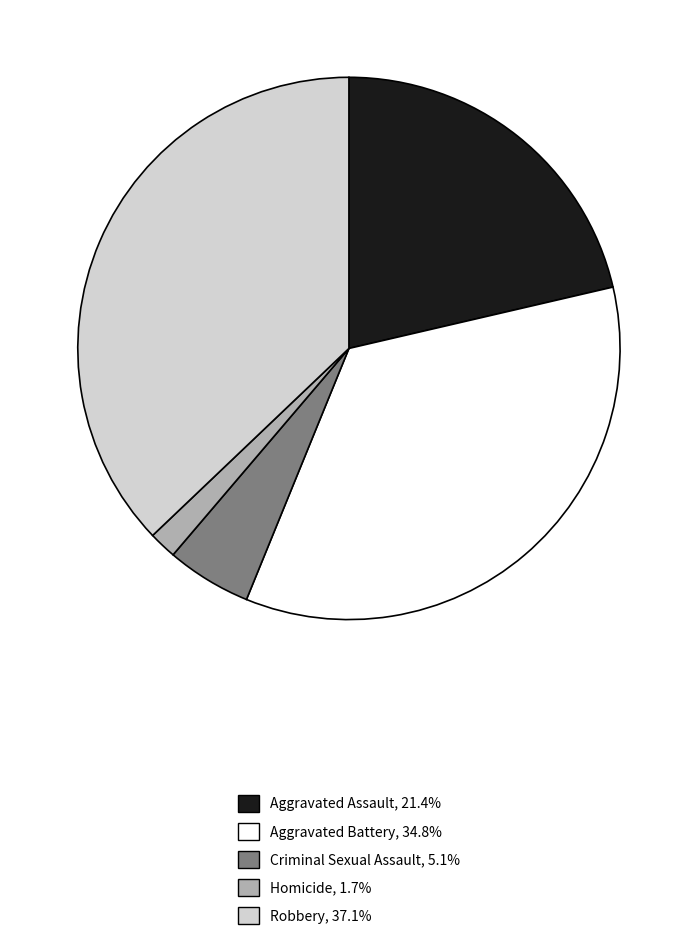

What is the smallest slice in the pie chart?

Homicide